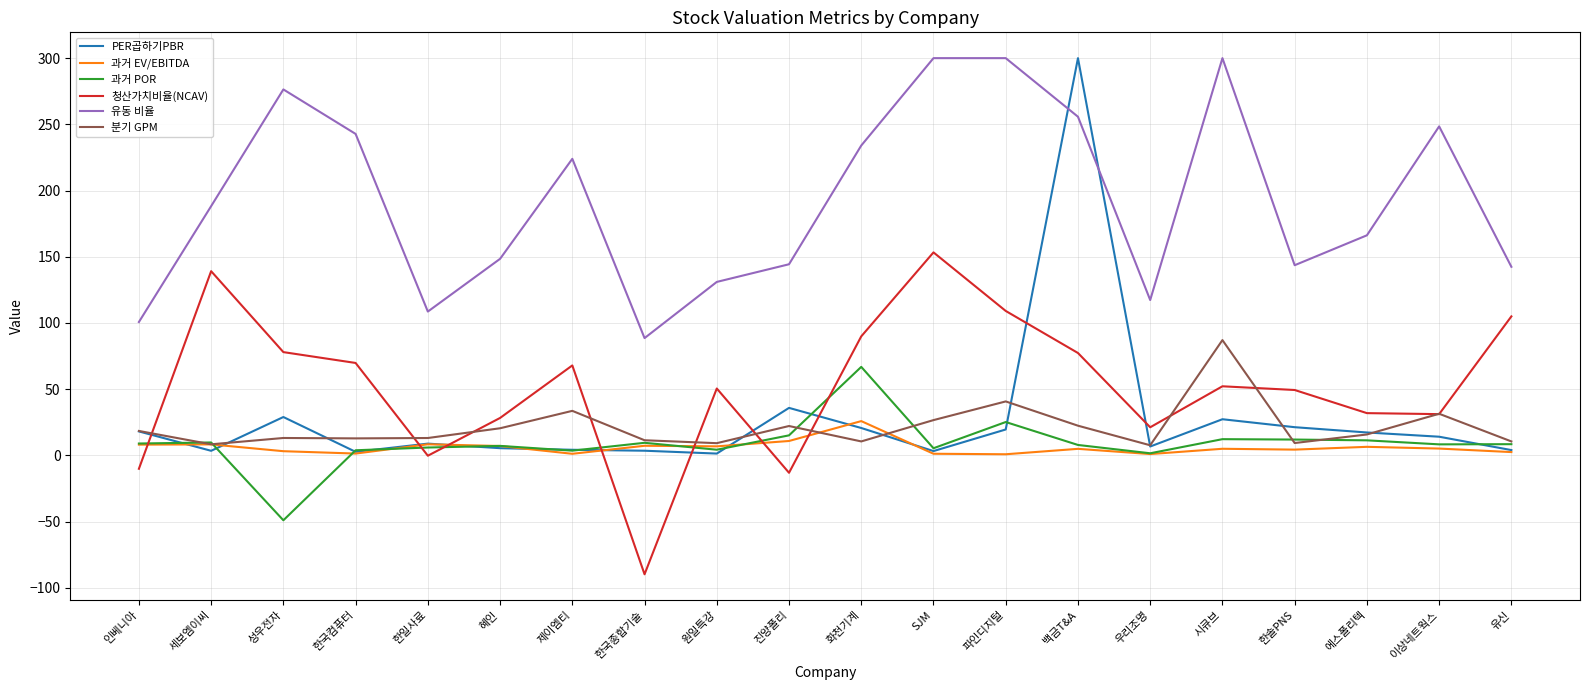

Which series ends up on top after the final intersection of 과거 POR and 청산가치비율(NCAV)?

청산가치비율(NCAV)